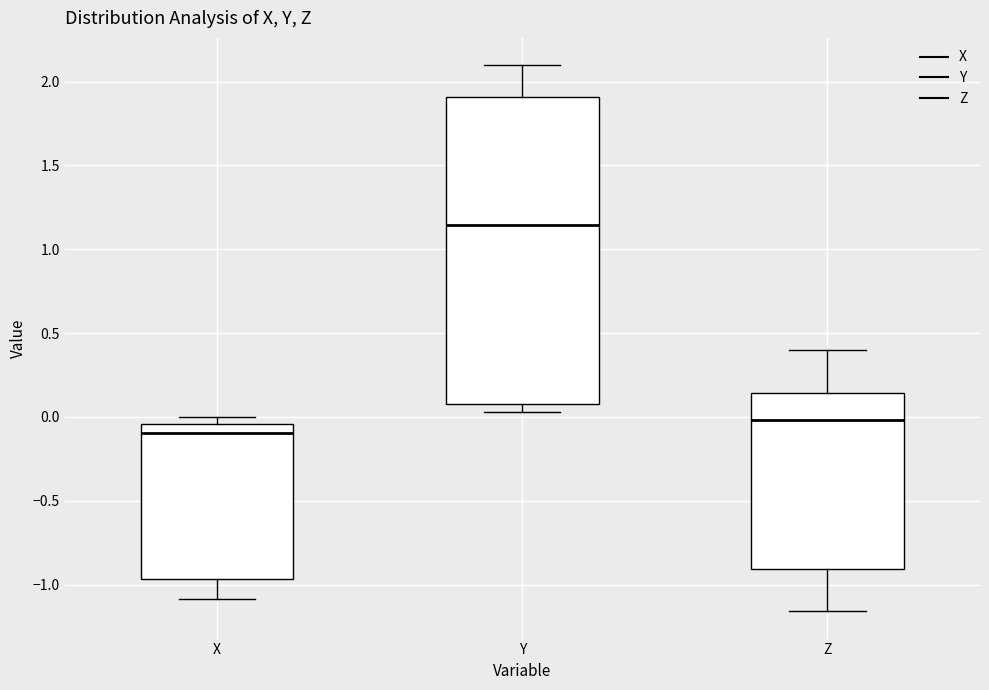

Reading left to right, read every box against the y-axis: the position of its median line, the range the box covers, and the ends of its whiskers. The values are not printed on the chart, so give them approximately, as read against the axis.

X: median -0.10, box -0.95 to -0.05, whiskers -1.10 to 0.00
Y: median 1.15, box 0.10 to 1.90, whiskers 0.05 to 2.10
Z: median 0.00, box -0.90 to 0.15, whiskers -1.15 to 0.40